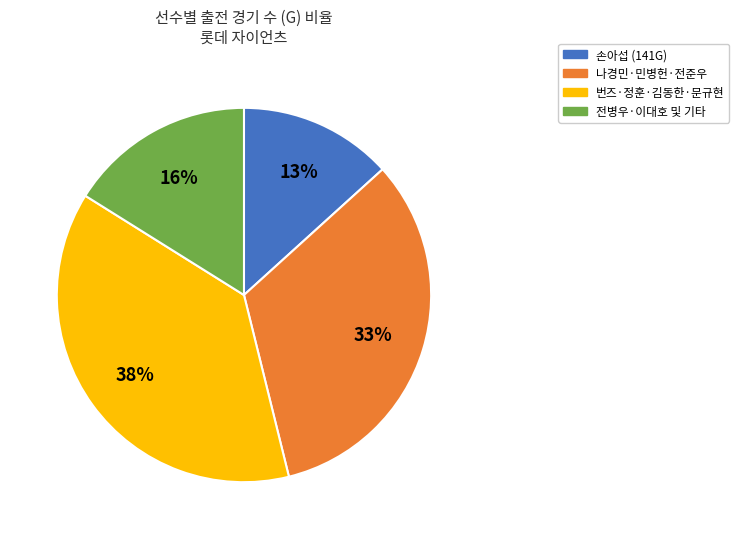

Which has a higher value, 나경민·민병헌·전준우 or 손아섭 (141G)?

나경민·민병헌·전준우